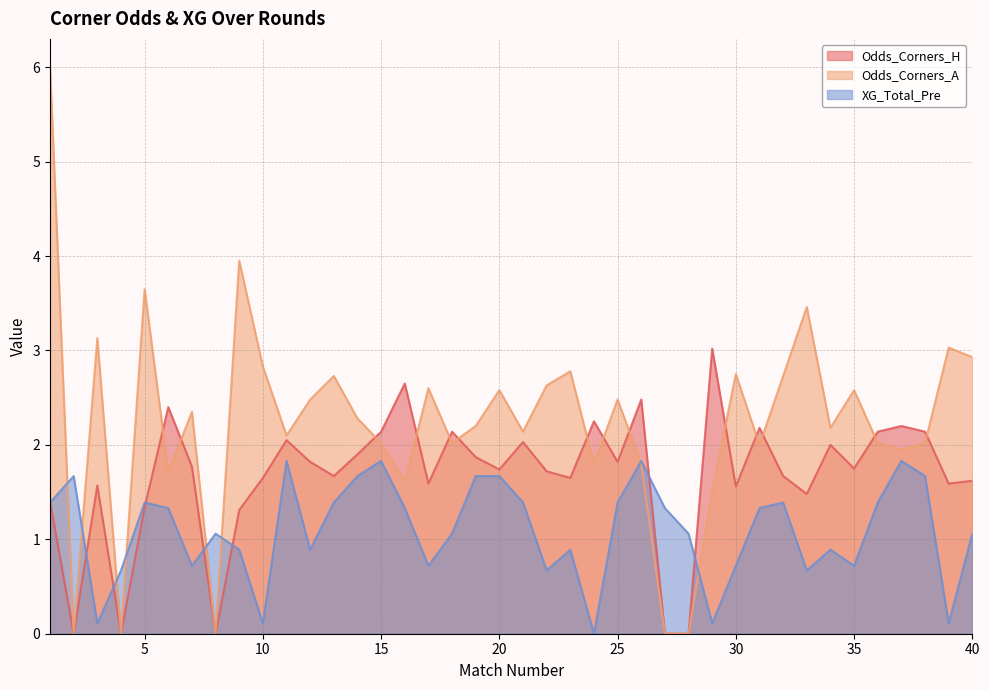

Which series has the largest total across all categories?

Odds_Corners_A